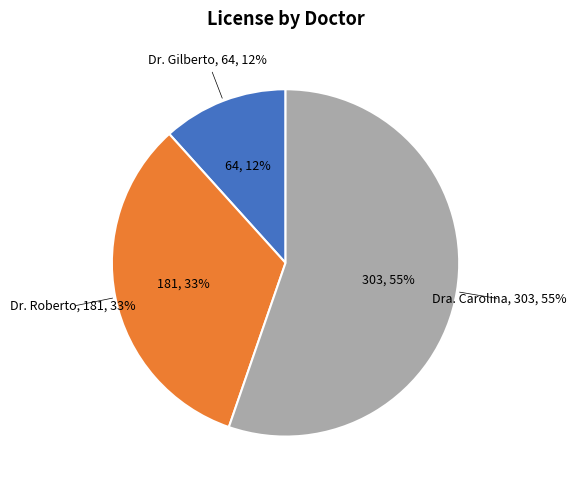

Which slice is the largest?

Dra. Carolina